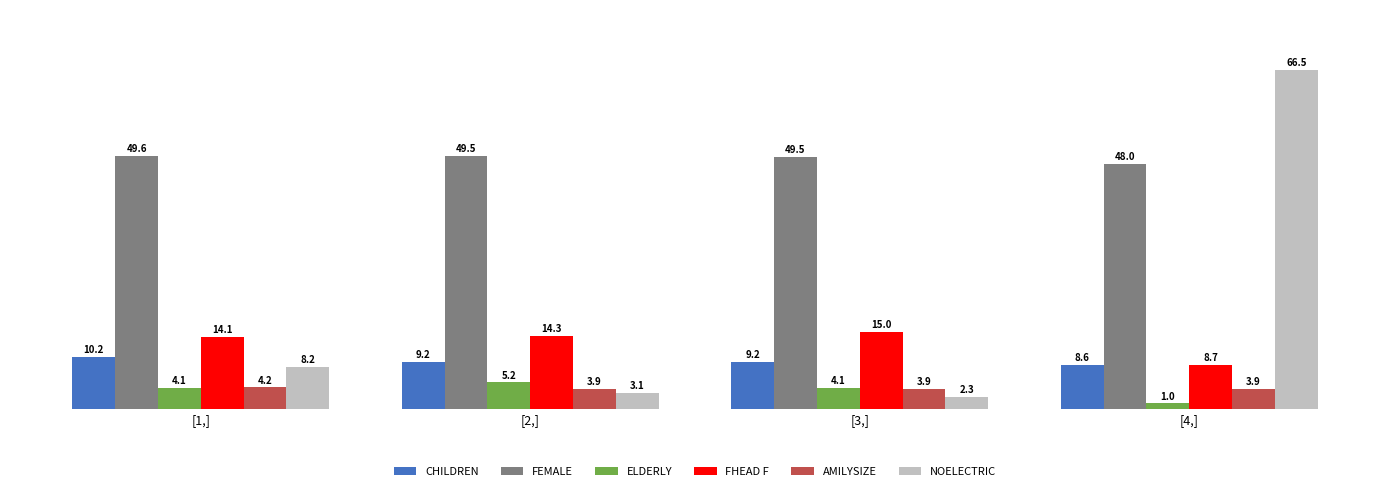

What is the difference between the NOELECTRIC values at [2,] and [1,]?

5.1